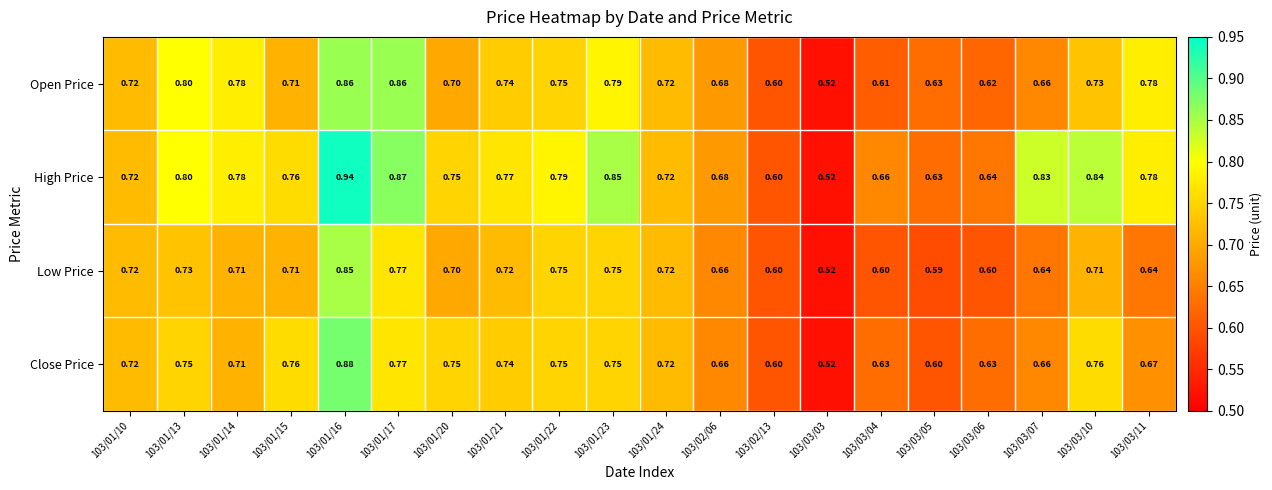

What is the total value across all series at 103/01/22?

3.0